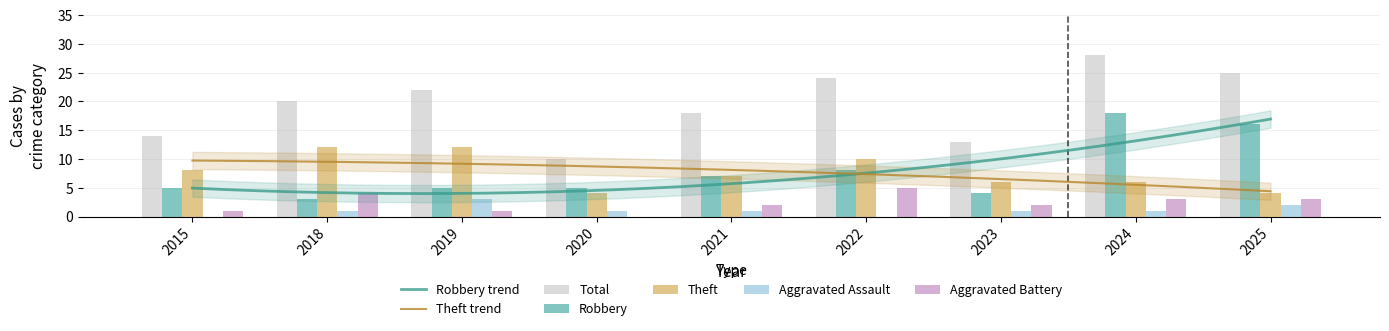

What is the total value across all series at 2018?

40